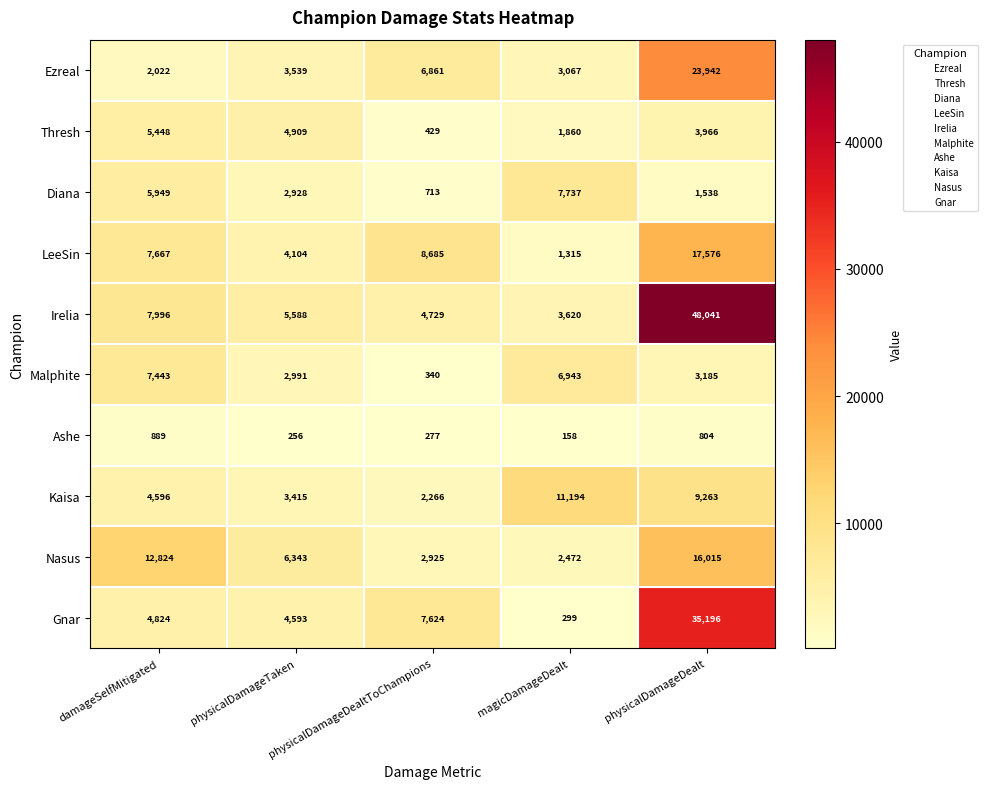

At which category is the sum across all series the highest?

physicalDamageDealt